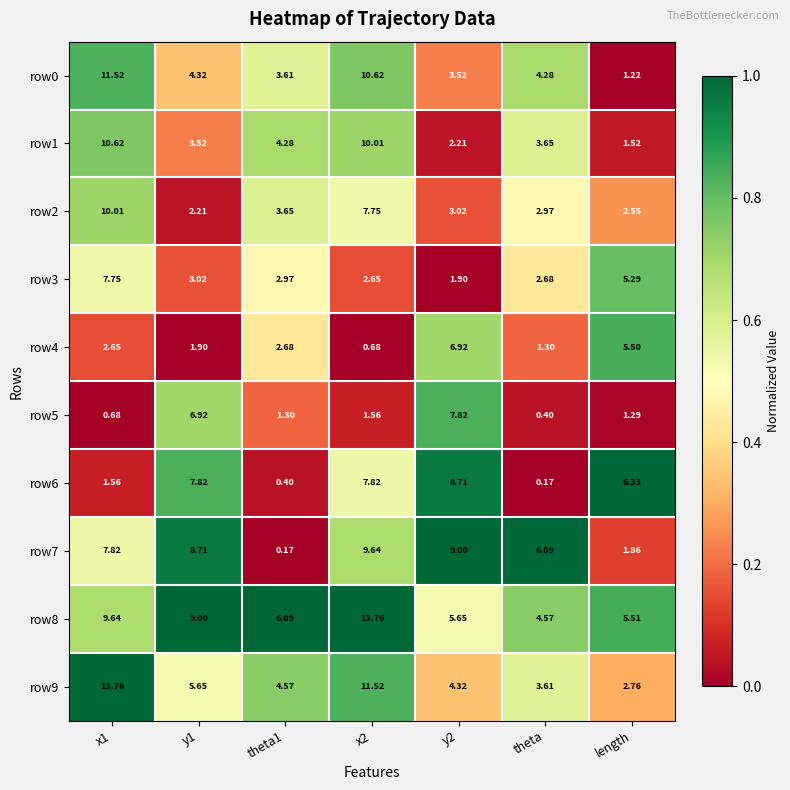

Is the value of row4 at y1 greater than the value of row0 at length?

Yes